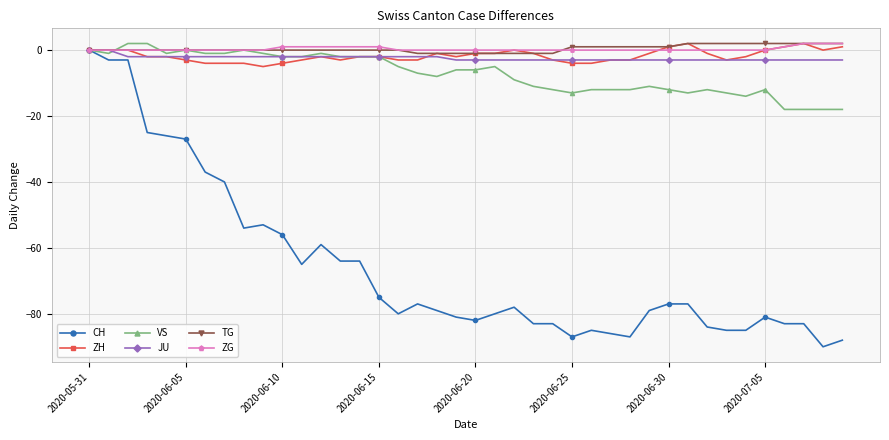

Which series has the largest range (max minus min)?

CH